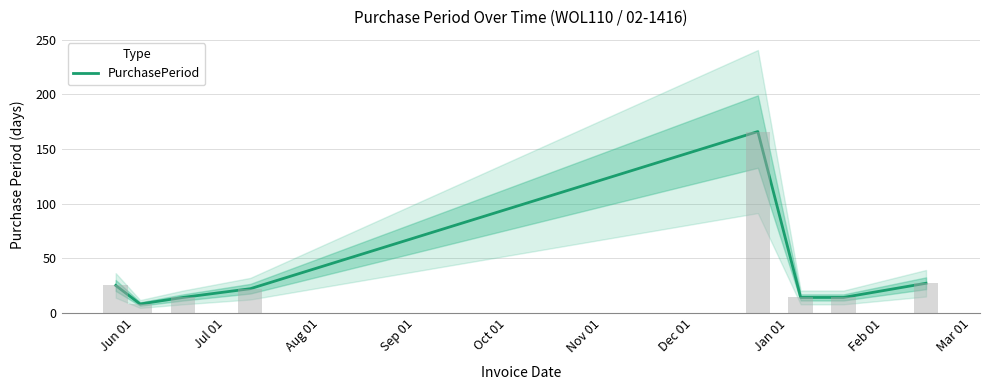

At which label does the data first exceed 22?

Jun 01